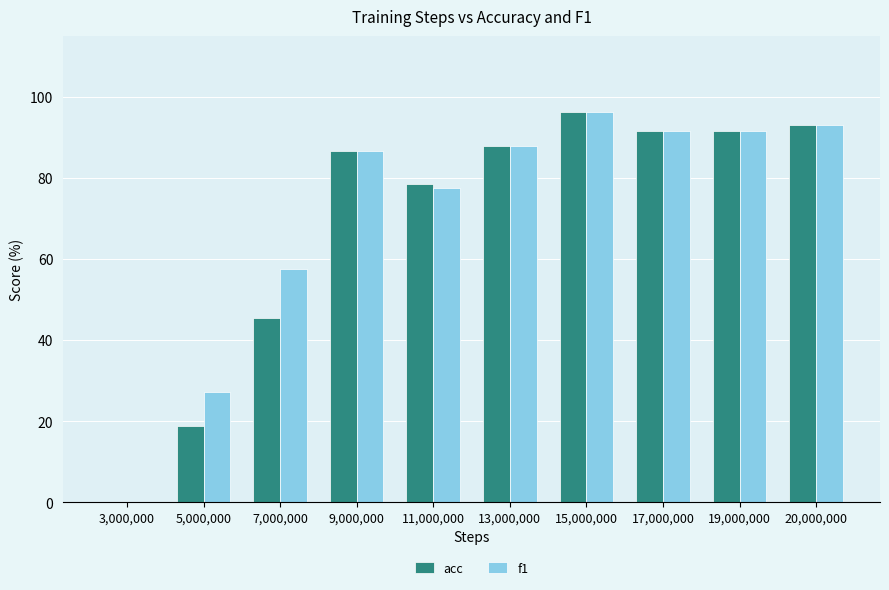

At which category is the sum across all series the highest?

15,000,000